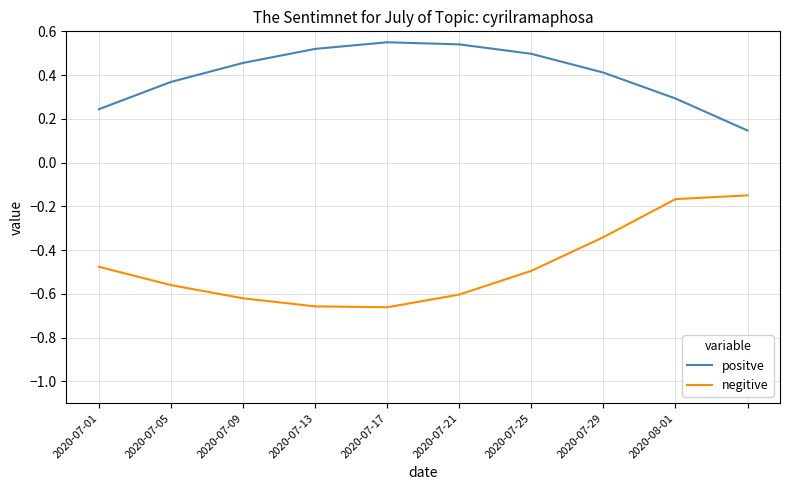

Which series has the largest total across all categories?

positve